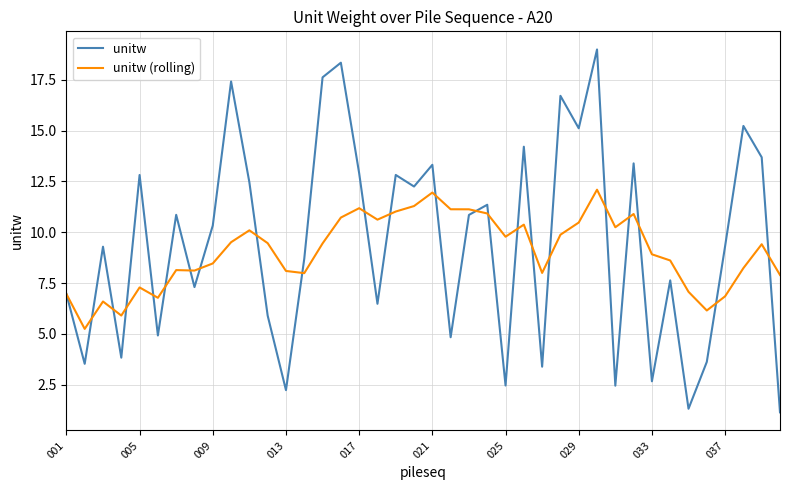

What is the average value of the unitw series?

9.5